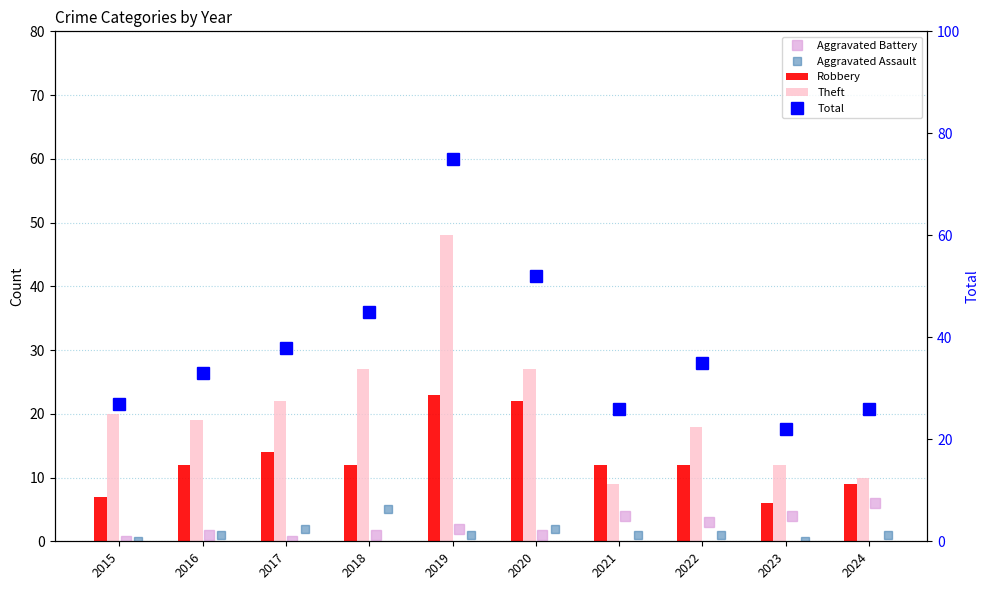

What is the approximate value of Robbery at 2015?

7